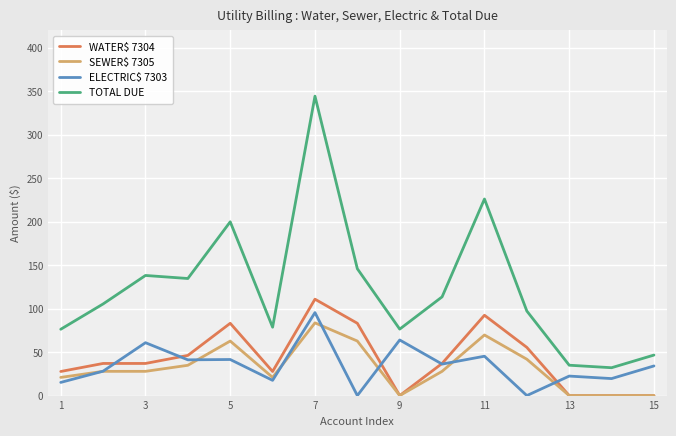

True or false: WATER$ 7304 and TOTAL DUE intersect in this chart.

False